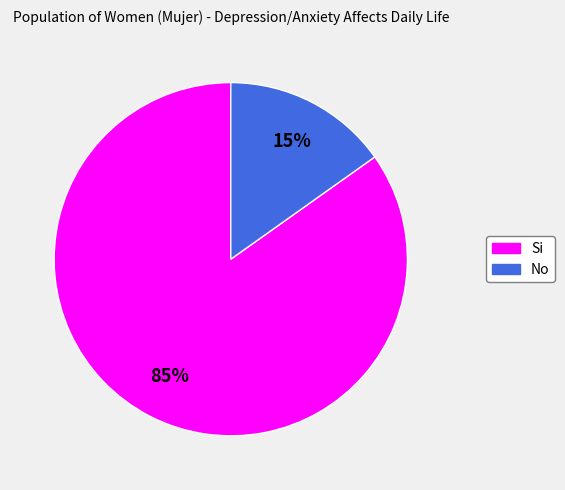

To the nearest percent, what is the difference between the Si and No slice percentages?

70%